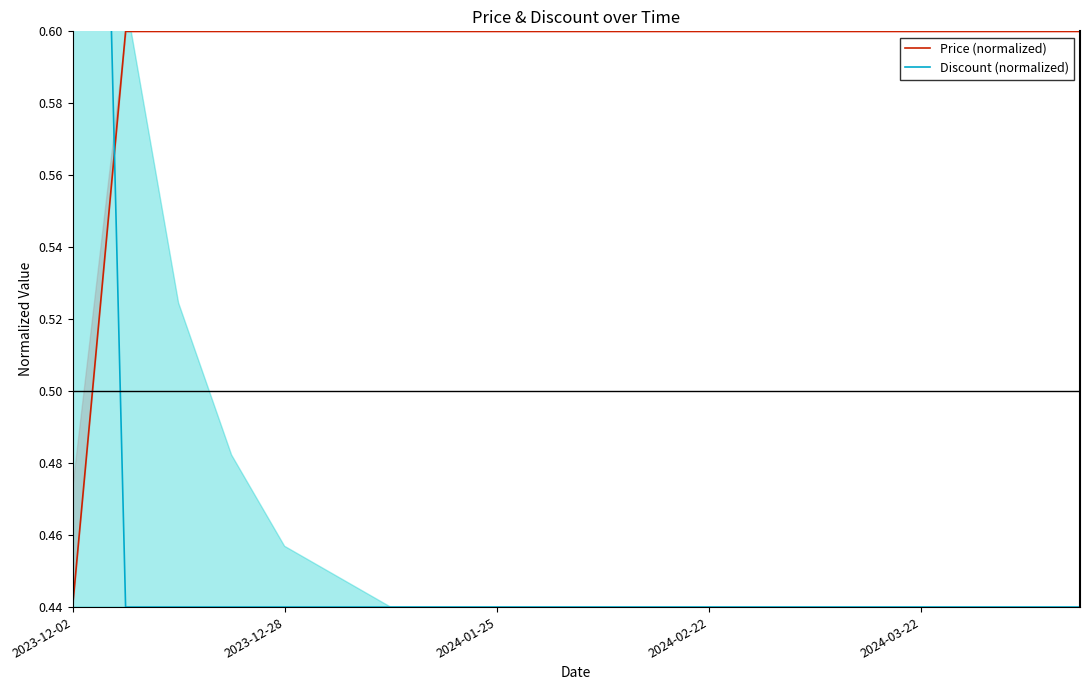

The value of Price (normalized) at 15 is 1.0. True or false?

False